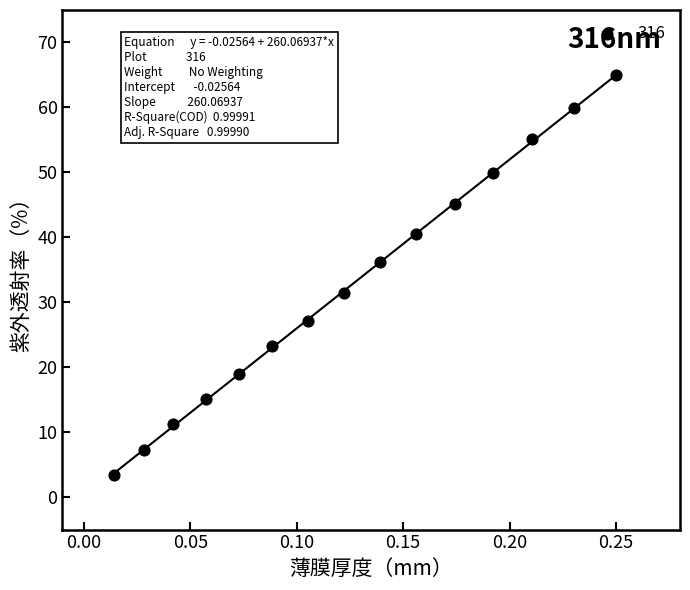

What is the range of Y values (max minus min)?

61.6